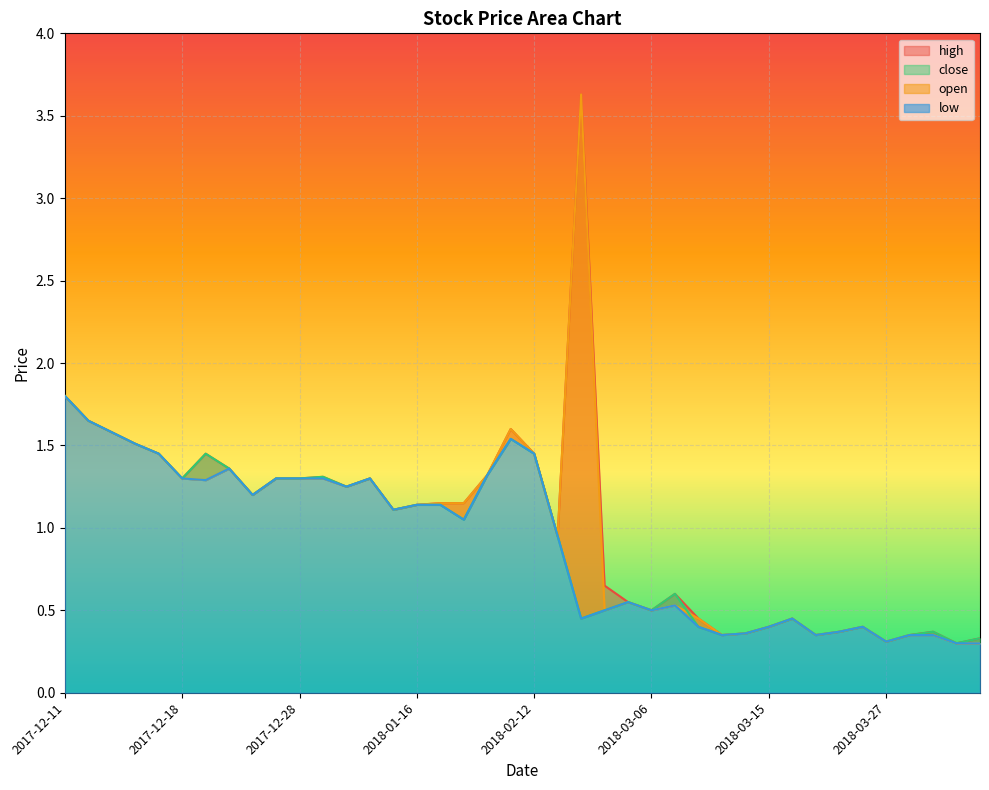

List the labels in order of close value, largest first.

2017-12-11, 2017-12-12, 2017-12-13, 2018-02-06, 2017-12-14, 2017-12-15, 2017-12-20, 2018-02-12, 2017-12-22, 2018-02-05, 2018-01-03, 2017-12-18, 2017-12-27, 2017-12-28, 2018-01-08, 2018-01-05, 2017-12-26, 2018-01-16, 2018-01-23, 2018-01-12, 2018-01-30, 2018-02-14, 2018-03-07, 2018-03-02, 2018-03-01, 2018-03-06, 2018-02-28, 2018-03-19, 2018-03-09, 2018-03-15, 2018-03-26, 2018-03-22, 2018-04-02, 2018-03-13, 2018-03-12, 2018-03-20, 2018-03-29, 2018-04-05, 2018-03-27, 2018-04-03